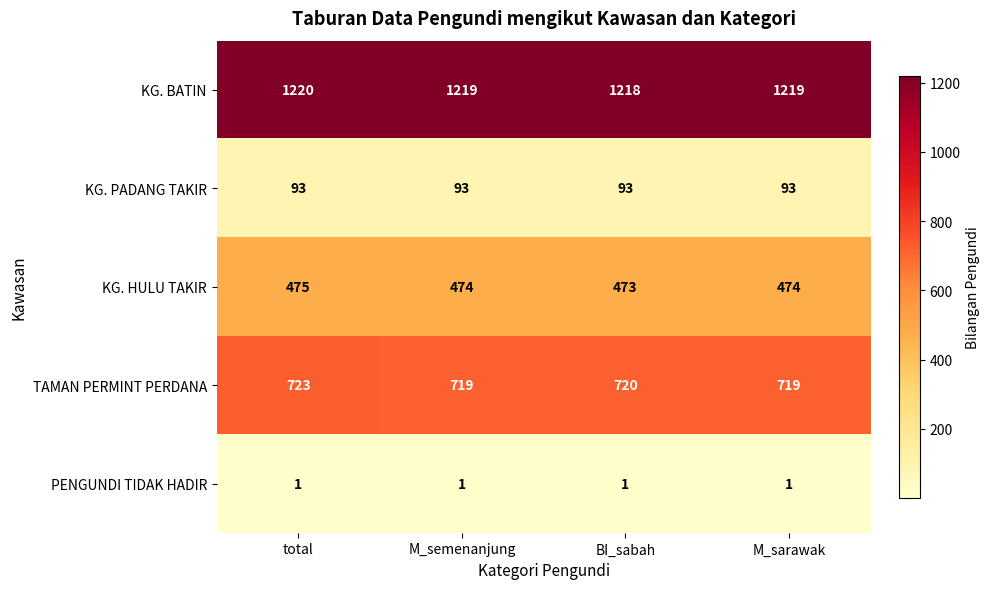

Where is TAMAN PERMINT PERDANA nearest to the value 721?

BI_sabah